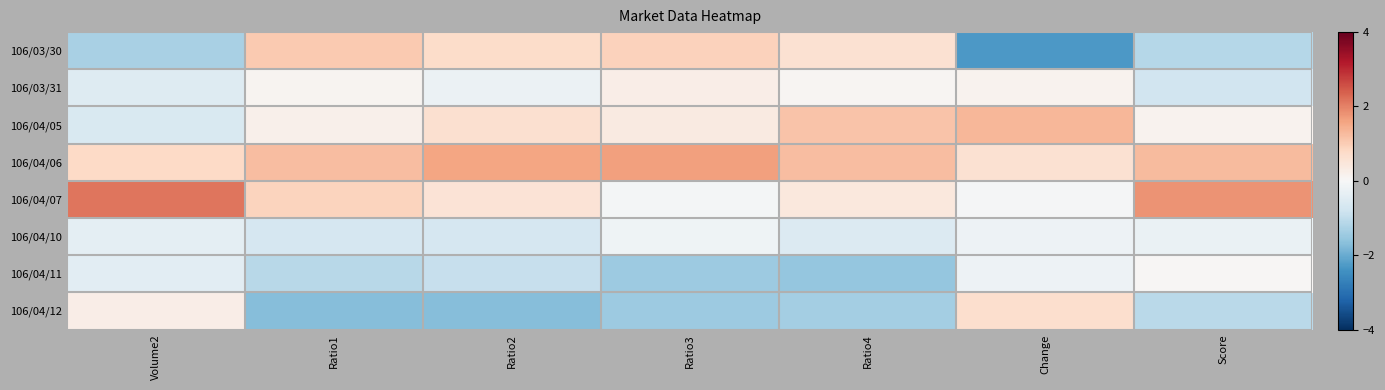

At how many categories does at least one series exceed 0?

7